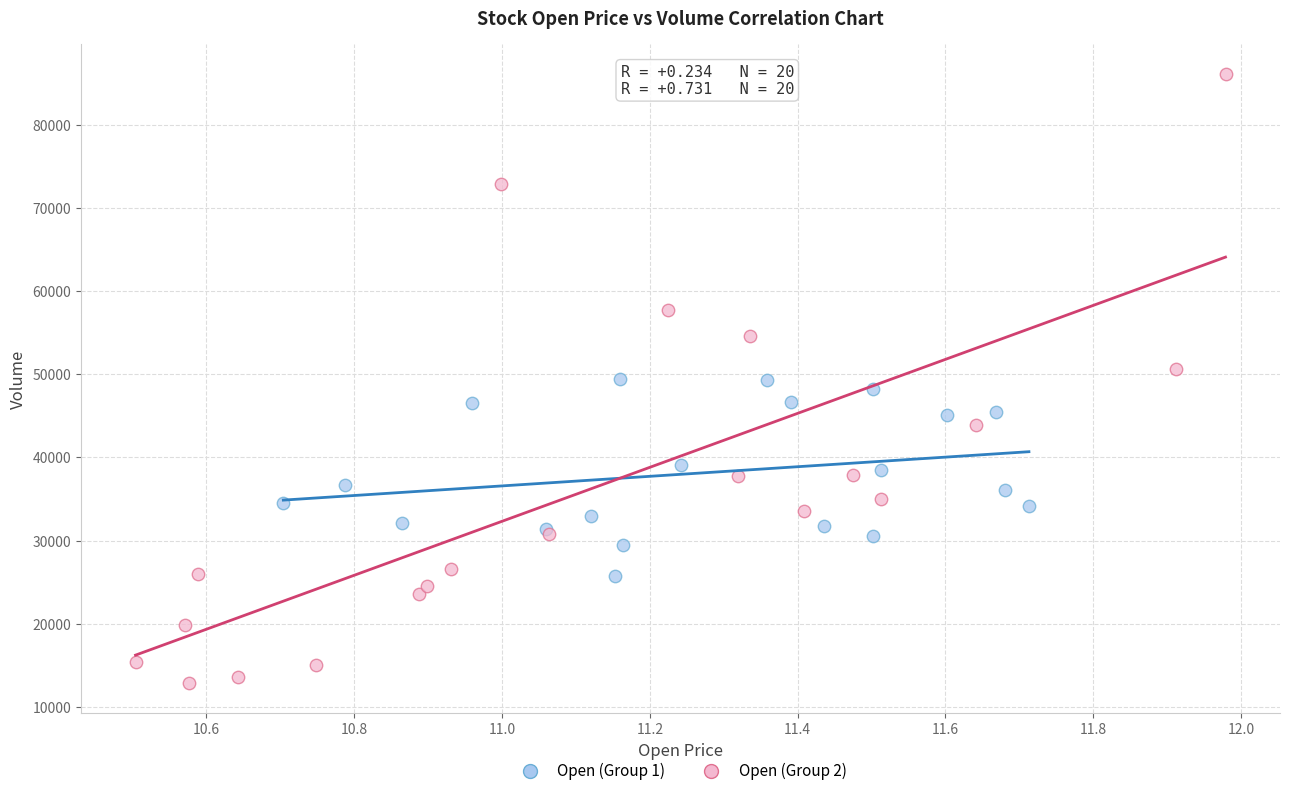

Which series contains the lowest Y value?

Open (Group 2)